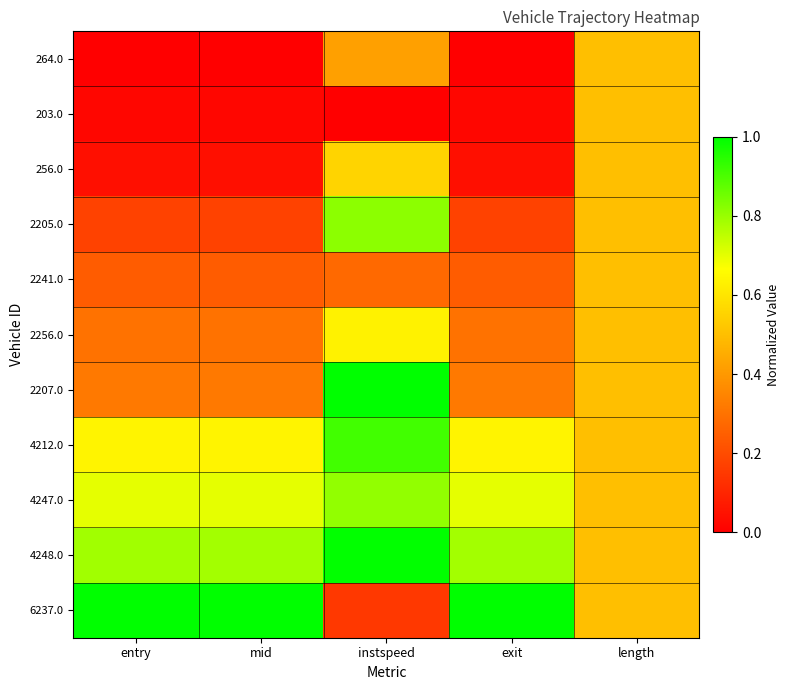

Which series has the largest range (max minus min)?

6237.0